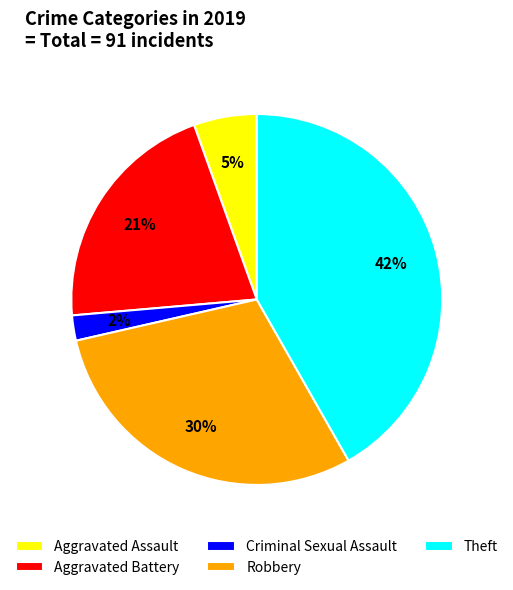

Which slice is the smallest?

Criminal Sexual Assault